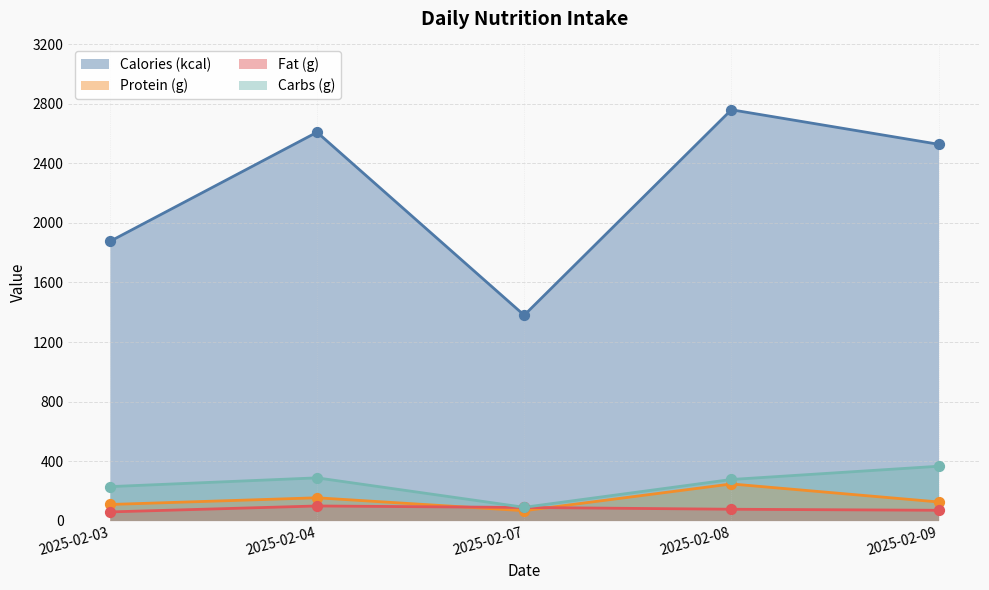

At how many categories does at least one series exceed 1356?

5